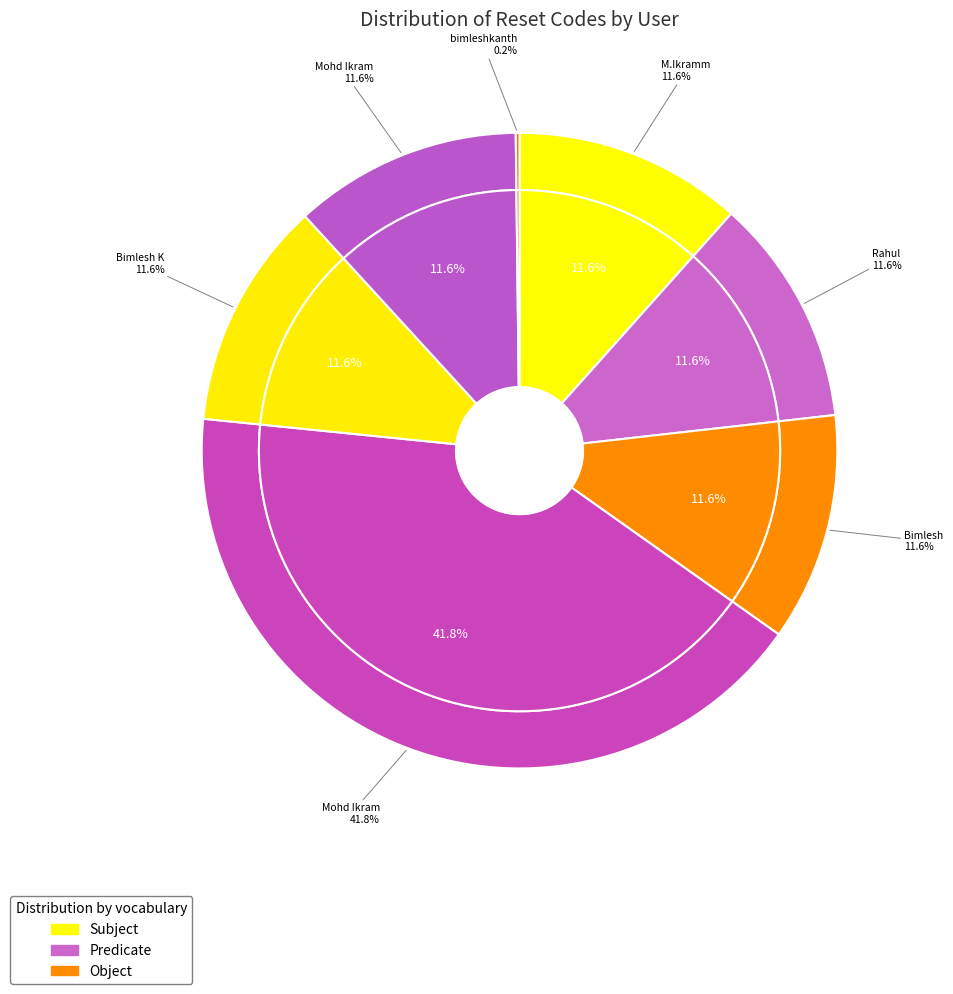

What percentage do 3 and 7 together represent?

23.2%